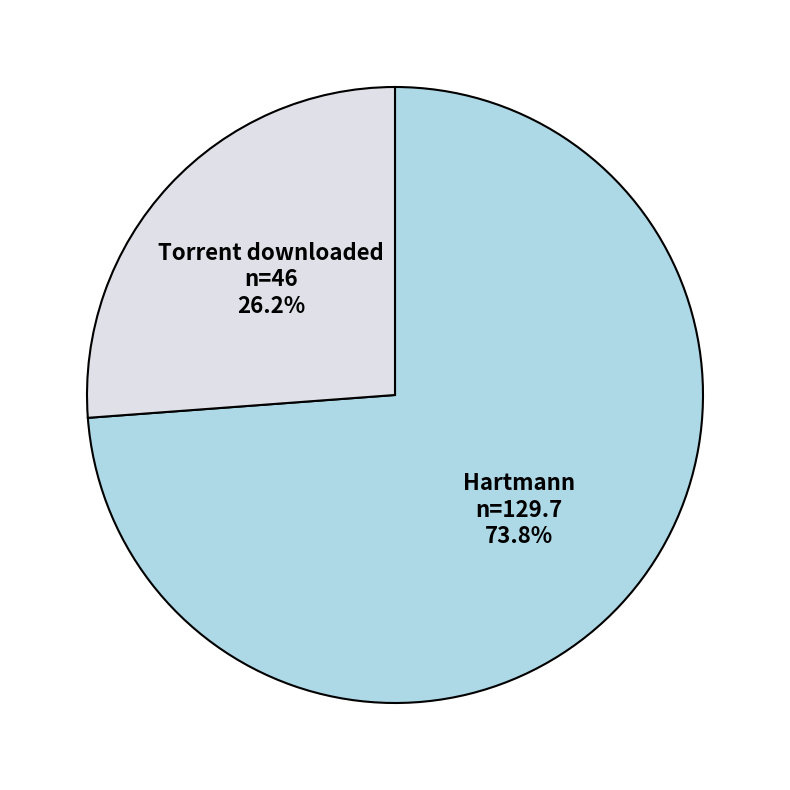

Is there a majority slice in this chart?

Yes